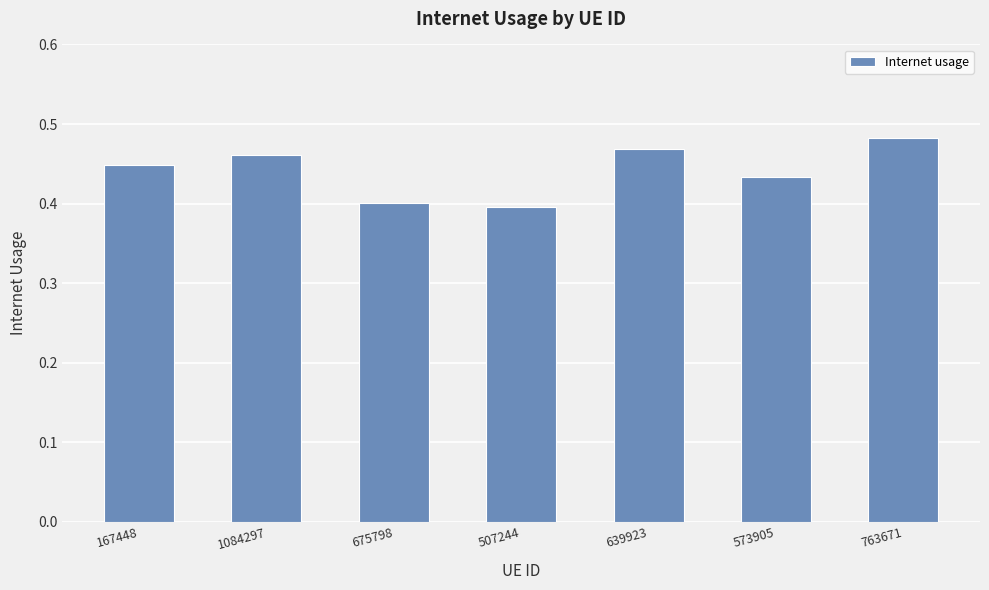

What is the label of the 6th bar from the left?

573905